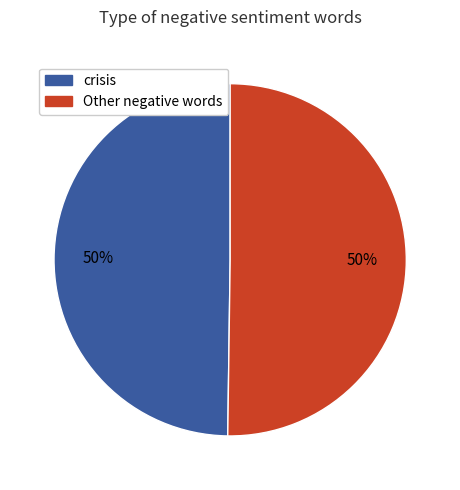

Count the number of slices in the pie.

2